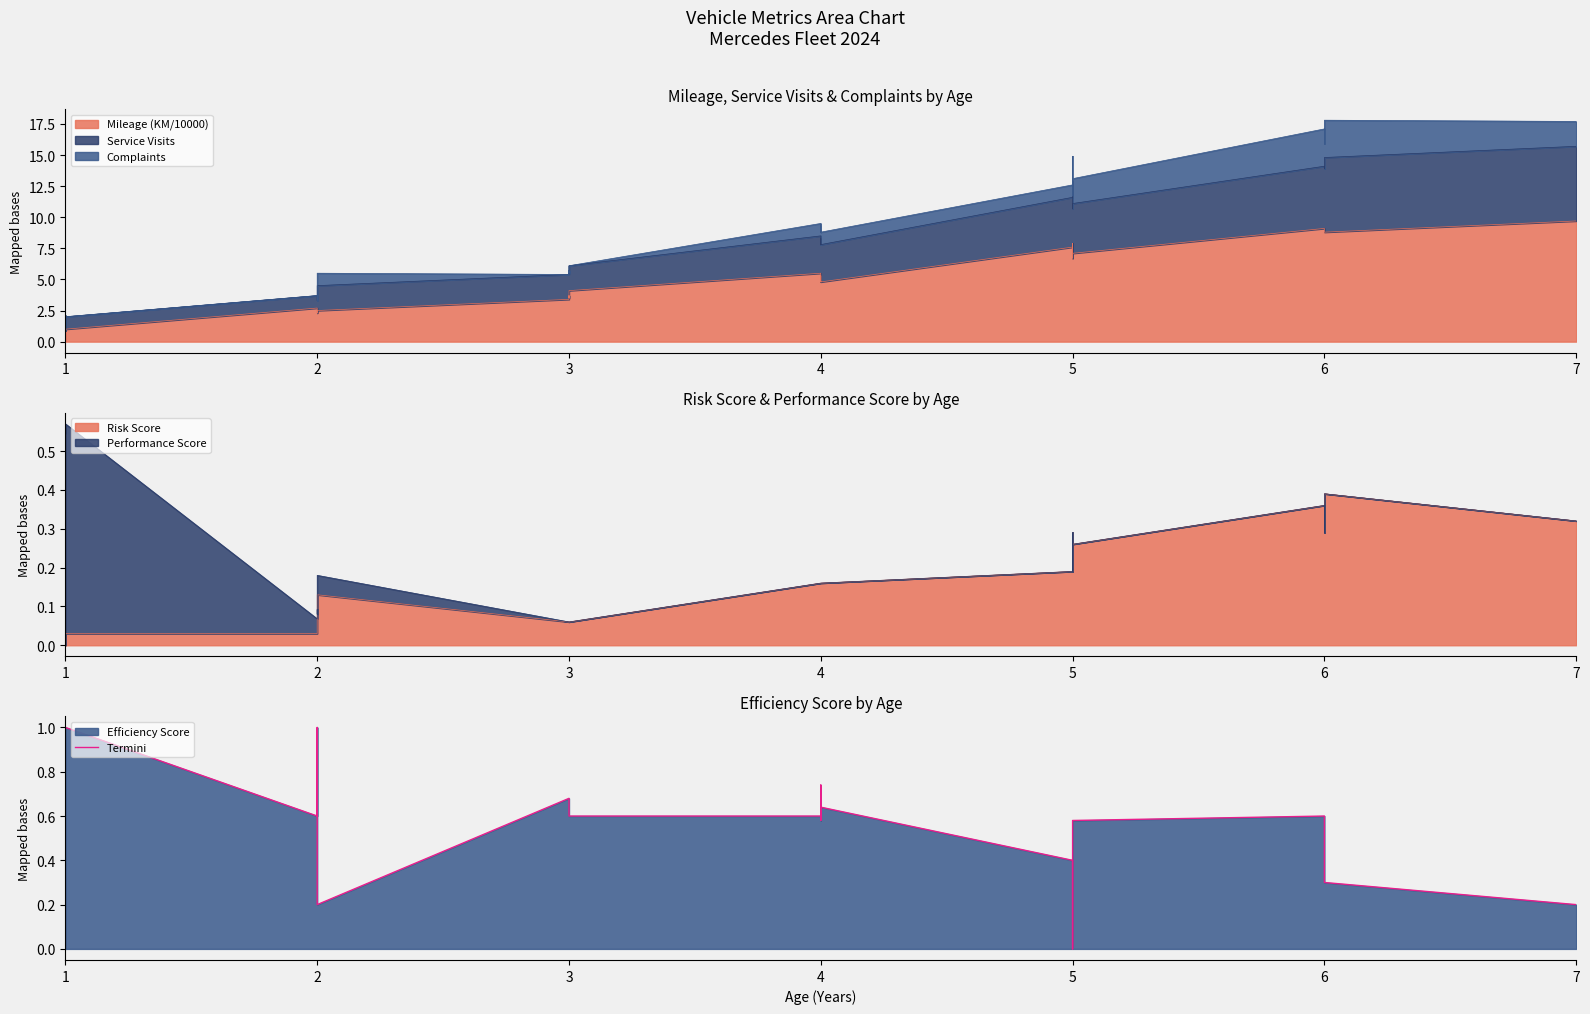

How many points are lower than both their immediate neighbors (excluding endpoints)?

4